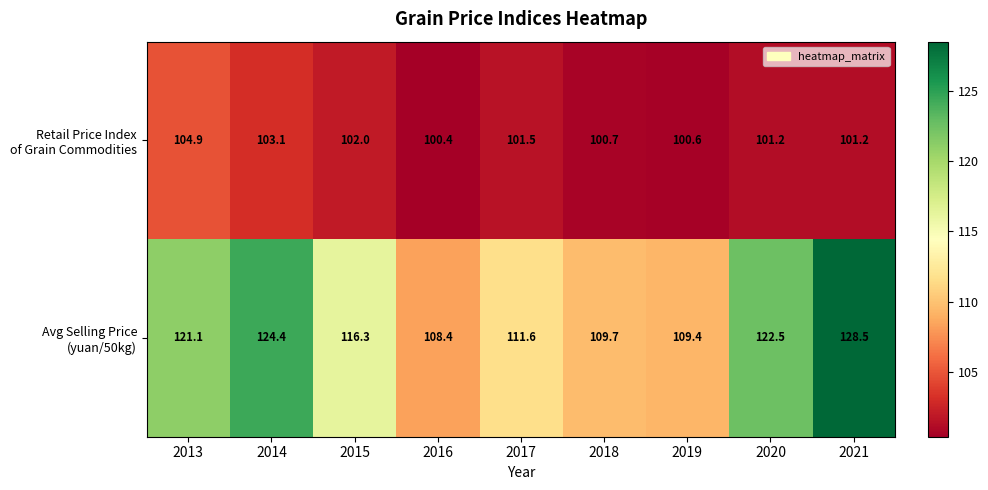

What is the maximum value shown in the chart?

128.5